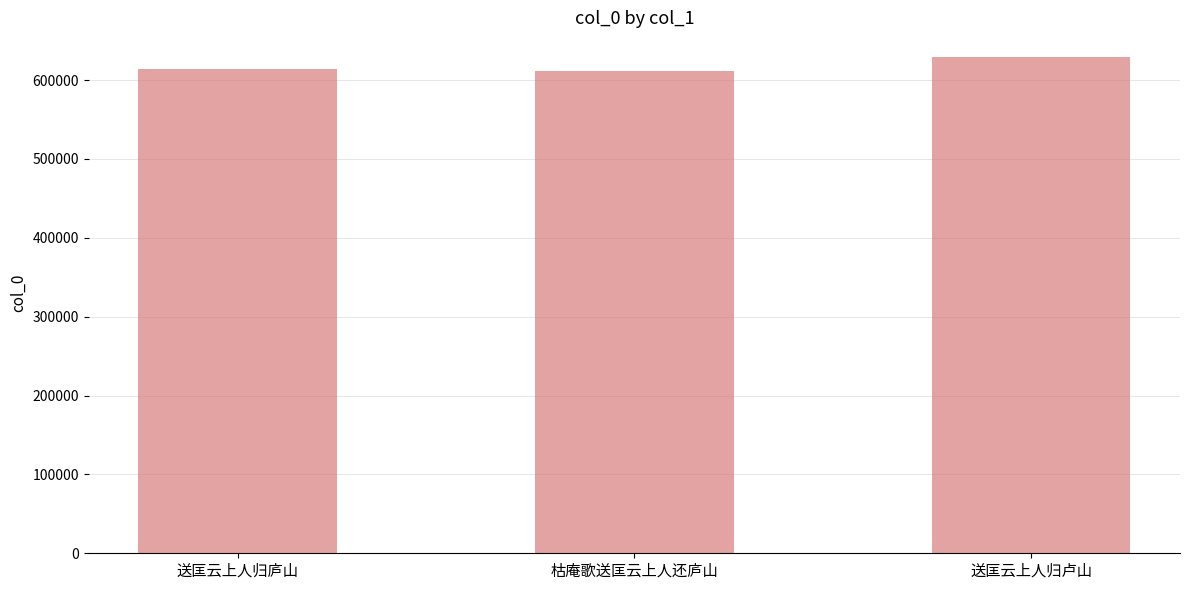

What is the change in value from 送匡云上人归庐山 to 送匡云上人归卢山?

+15389